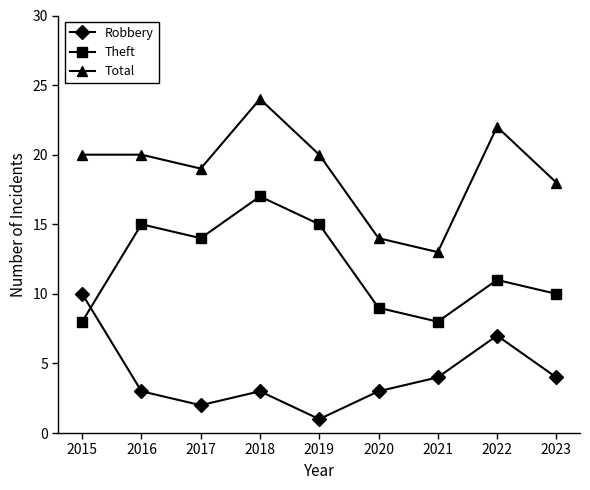

How many lines are shown in the chart?

3